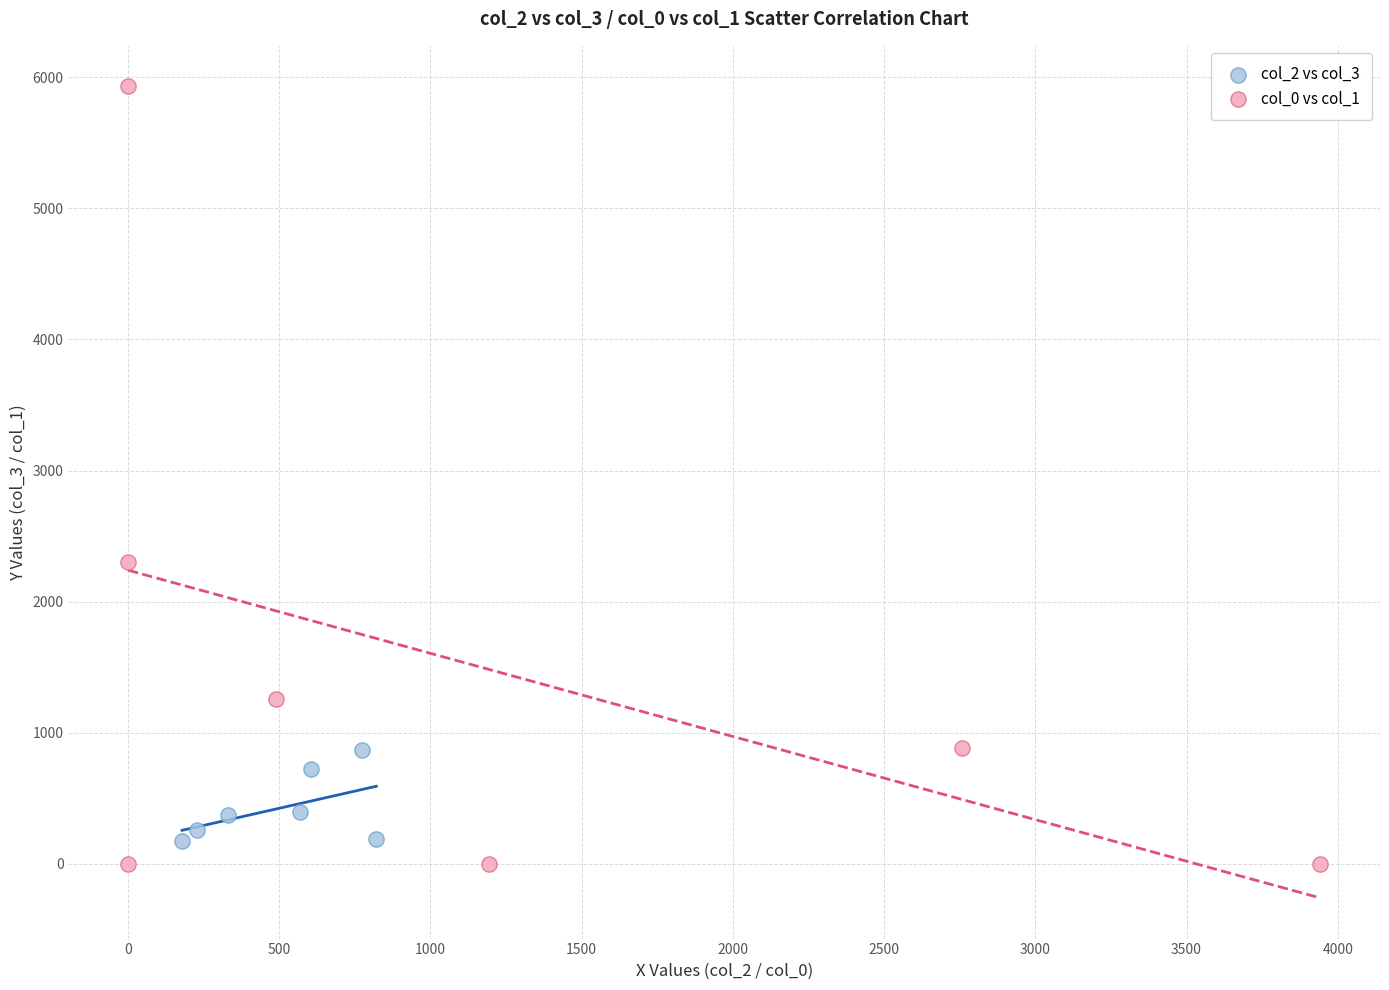

Which series has the largest Y range (max minus min)?

col_0 vs col_1